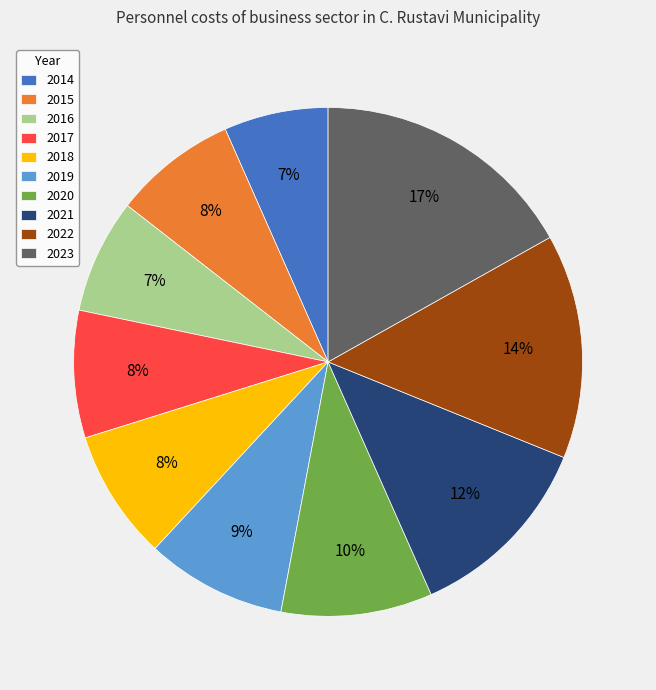

How many segments does this pie chart have?

10